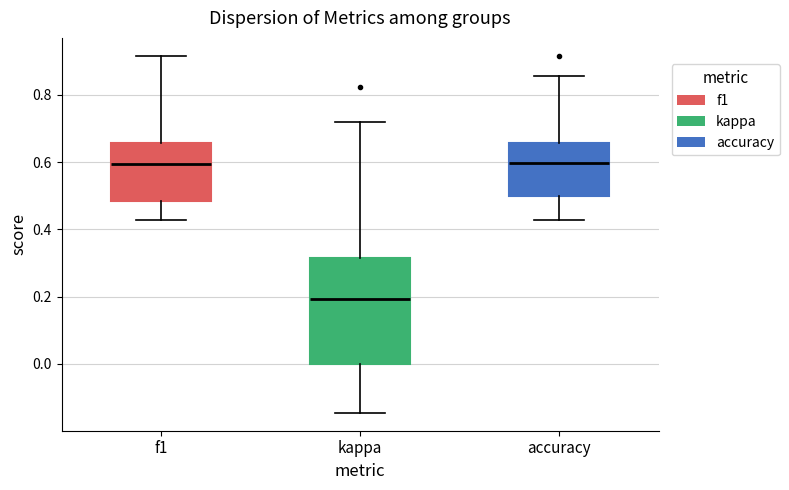

Comparing the boxes themselves (not the whiskers), which one is the tallest?

kappa